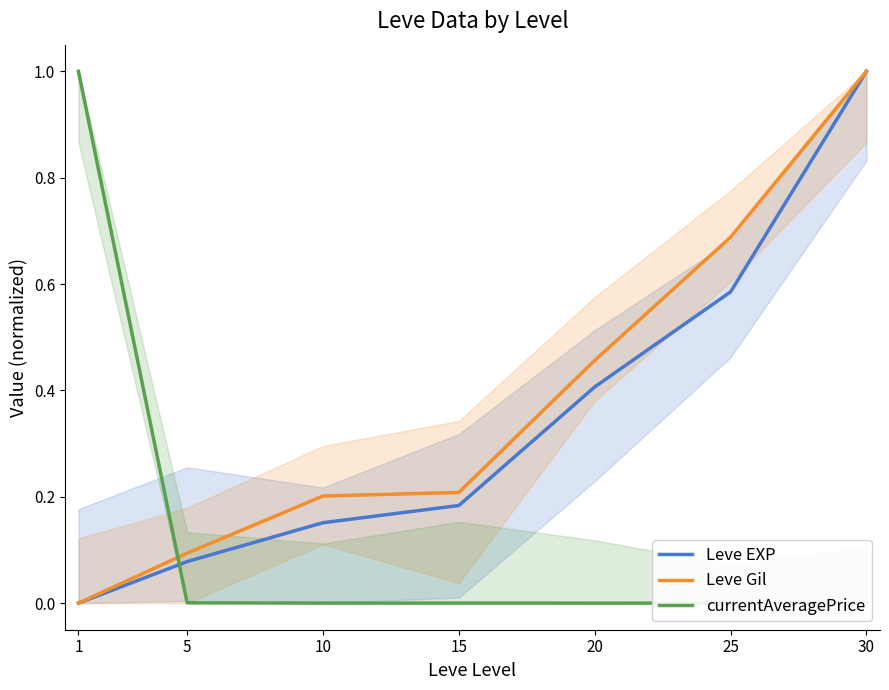

After their last crossing, which series has the higher values: currentAveragePrice or Leve EXP?

Leve EXP